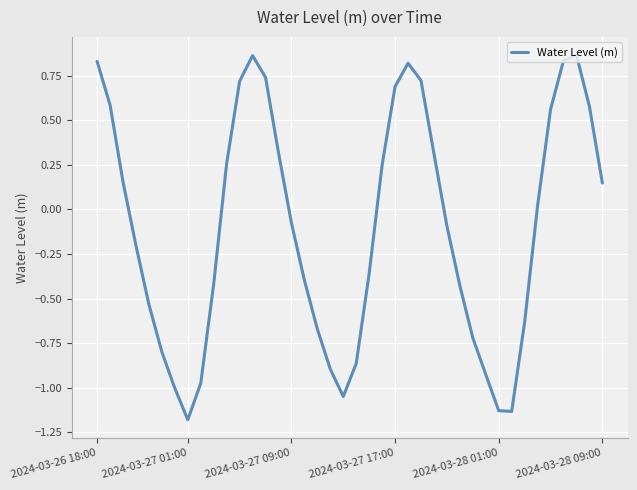

What is the minimum value shown in the chart?

-1.2